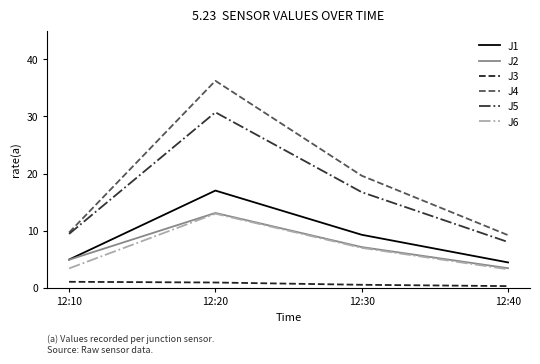

True or false: J3 and J4 cross at least once.

False